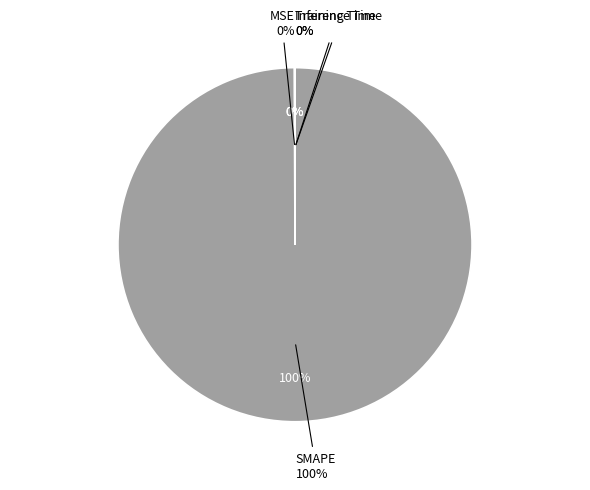

Rank the categories by value from lowest to highest.

Inference Time, Training Time, MSE, SMAPE